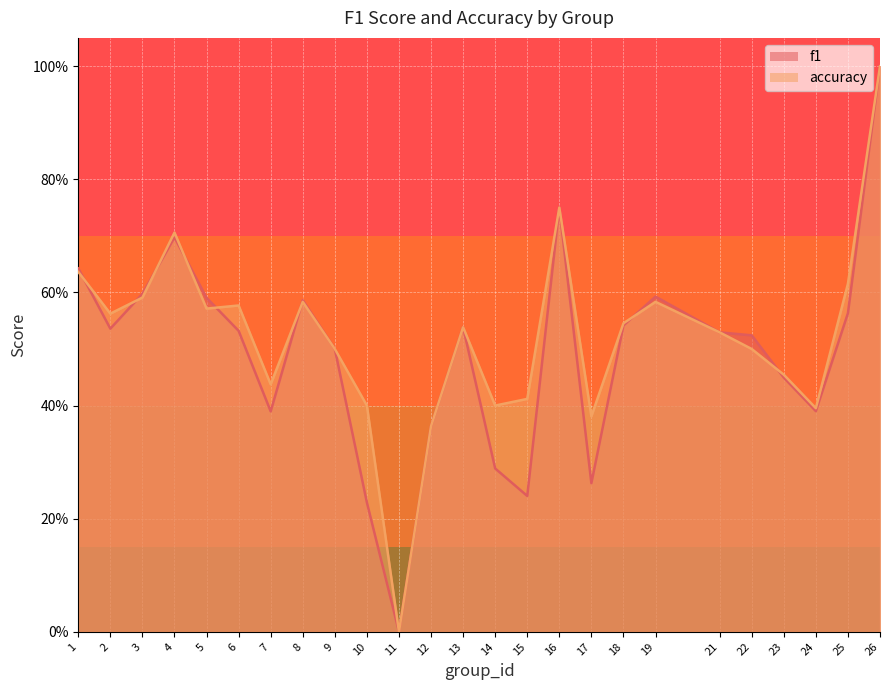

What is the sum of all accuracy values?

13.0